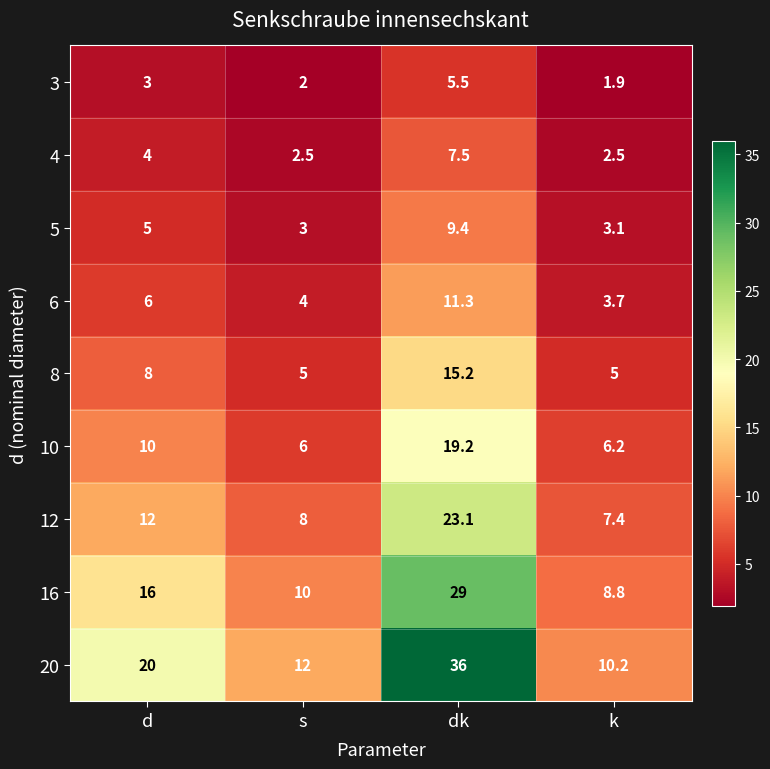

Which series has the widest spread of values?

20